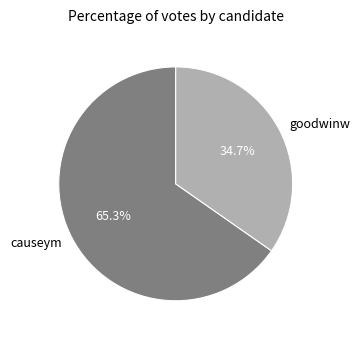

Rank the categories by value from lowest to highest.

goodwinw, causeym